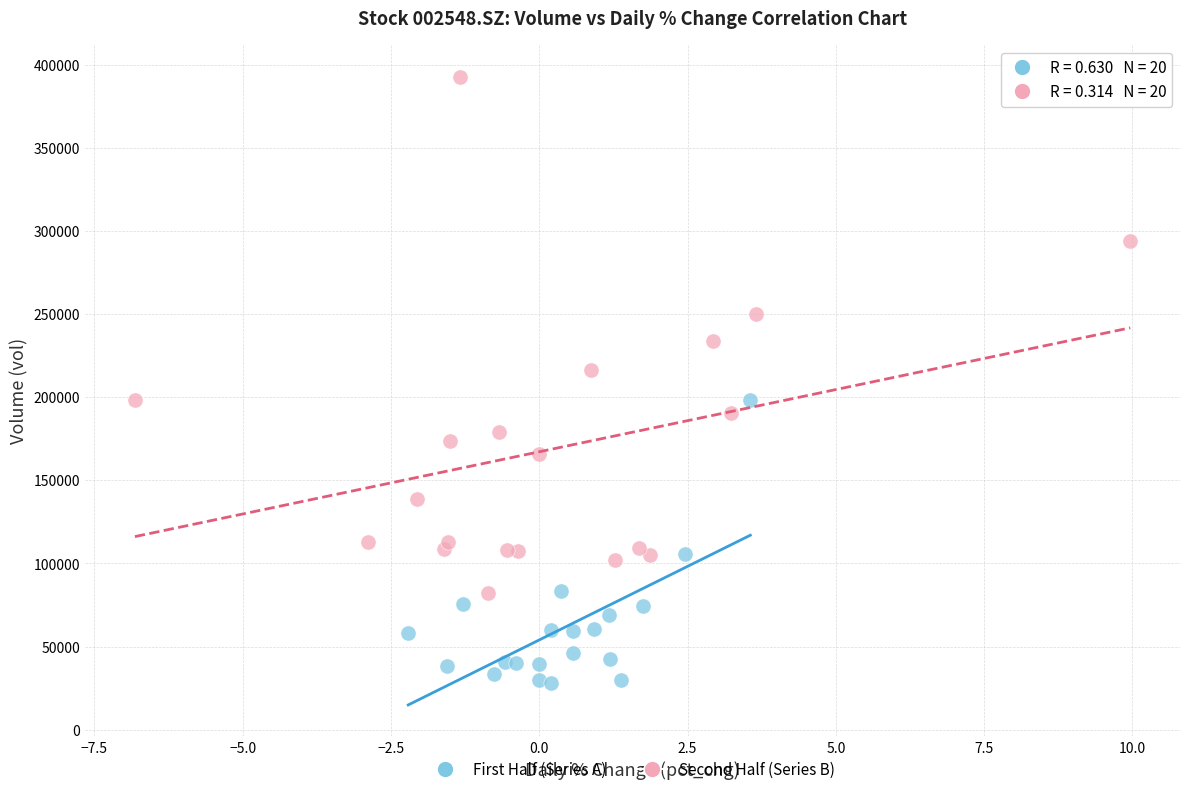

Which series contains the highest Y value?

Second Half (Series B)